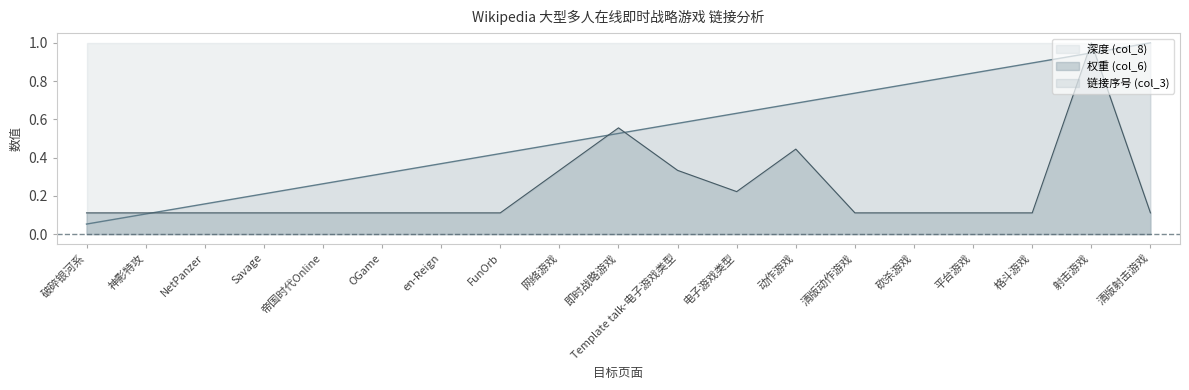

What is the total value across all series at 砍杀游戏?

1.9